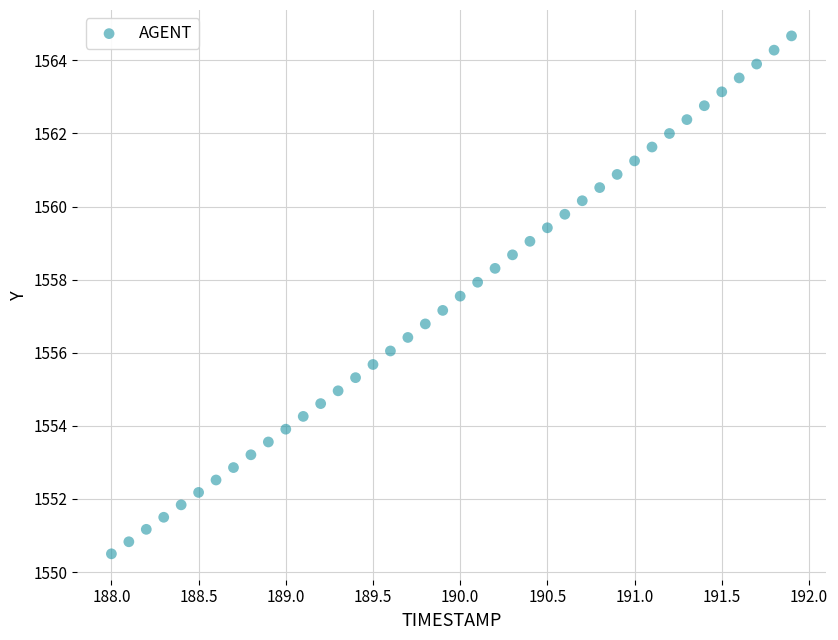

What is the range of X values (max minus min)?

3.9